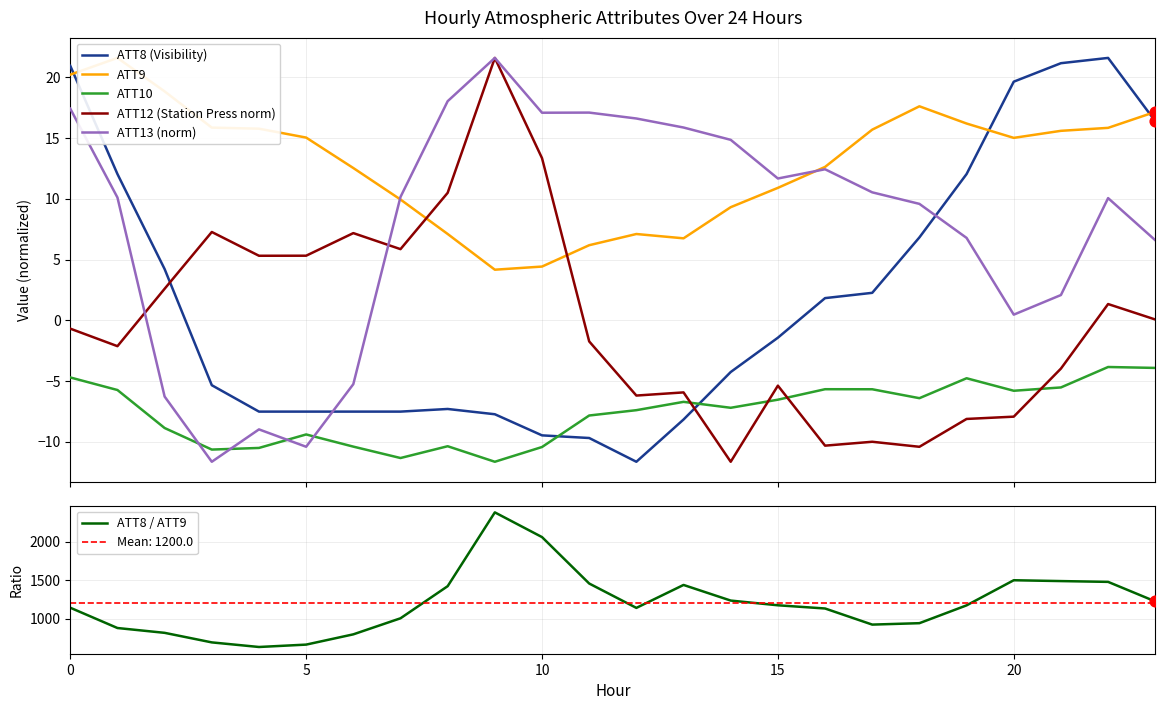

Which series has the widest spread of Y values?

ATT8 / ATT9